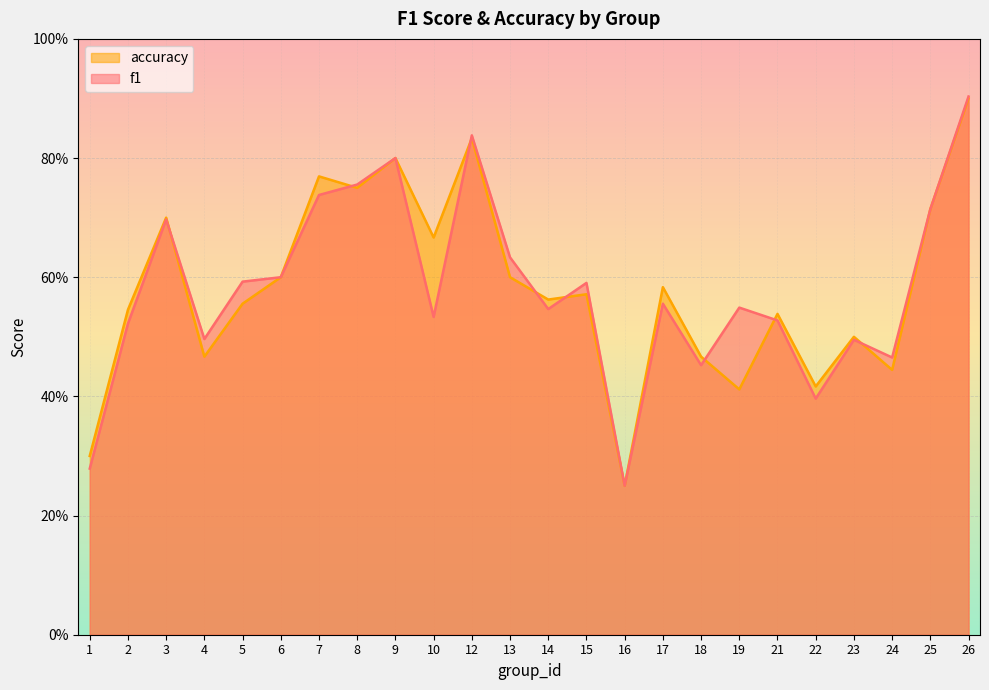

What are all the series names shown in the legend?

accuracy, f1